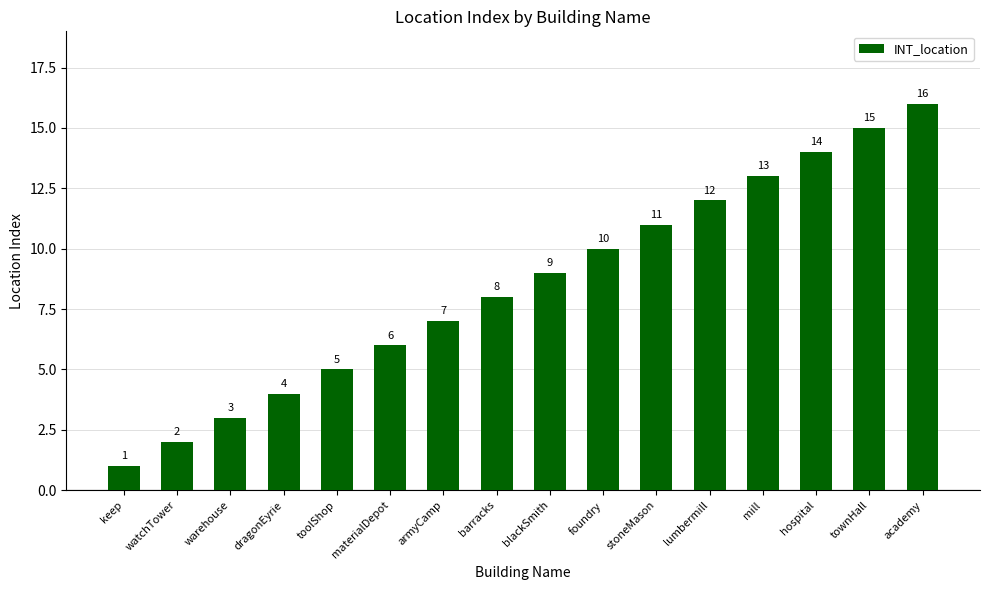

Reading left to right, transcribe all the data shown in this chart.

keep=1	watchTower=2	warehouse=3	dragonEyrie=4	toolShop=5	materialDepot=6	armyCamp=7	barracks=8	blackSmith=9	foundry=10	stoneMason=11	lumbermill=12	mill=13	hospital=14	townHall=15	academy=16